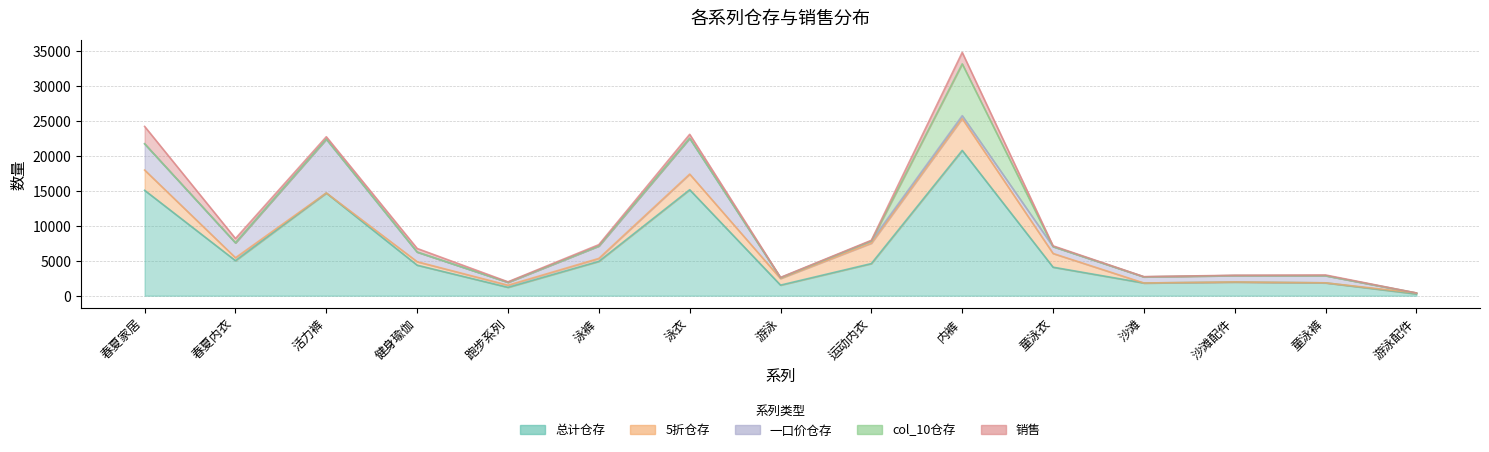

True or false: col_10仓存 and 总计仓存 intersect in this chart.

False